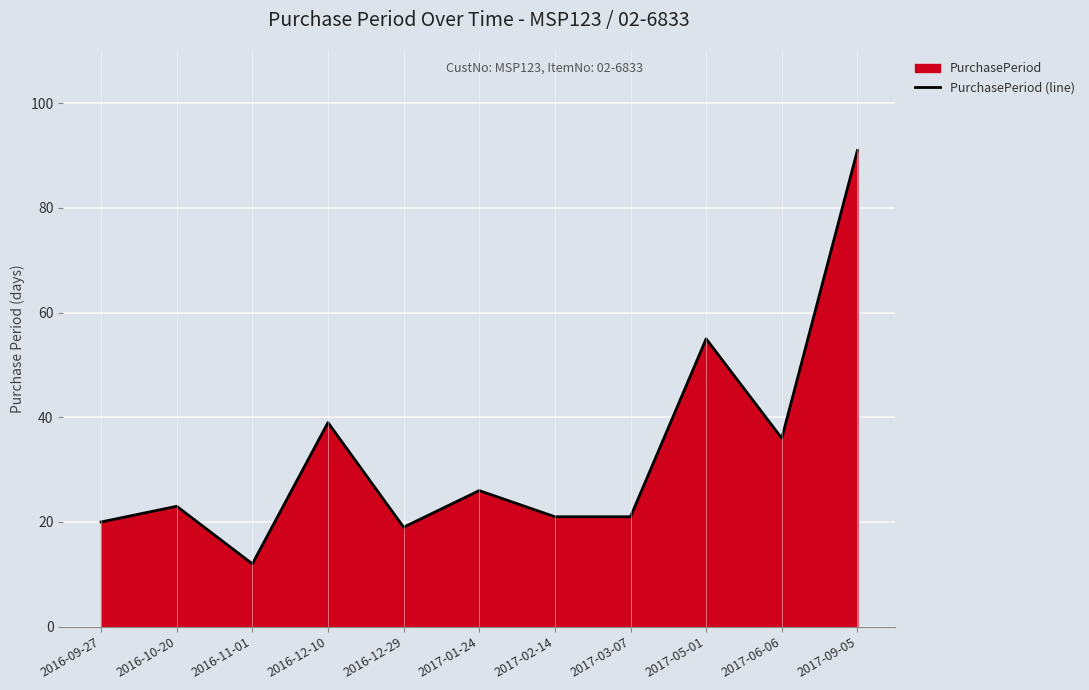

Reading left to right, transcribe all the data shown in this chart.

20	23	12	39	19	26	21	21	55	36	91